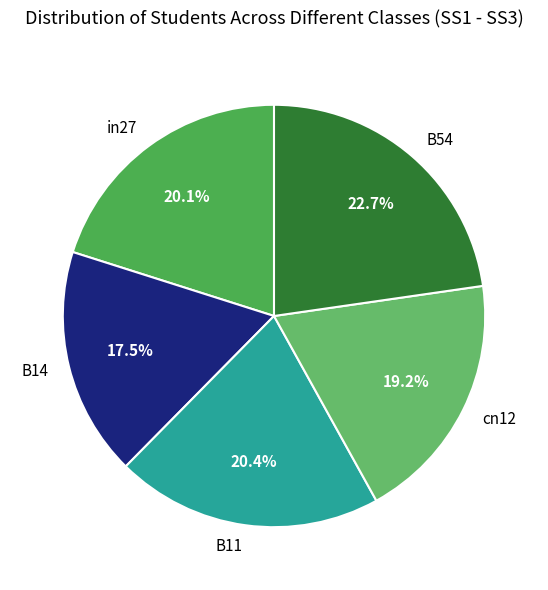

Is it true that B11 is 14% of the pie?

False